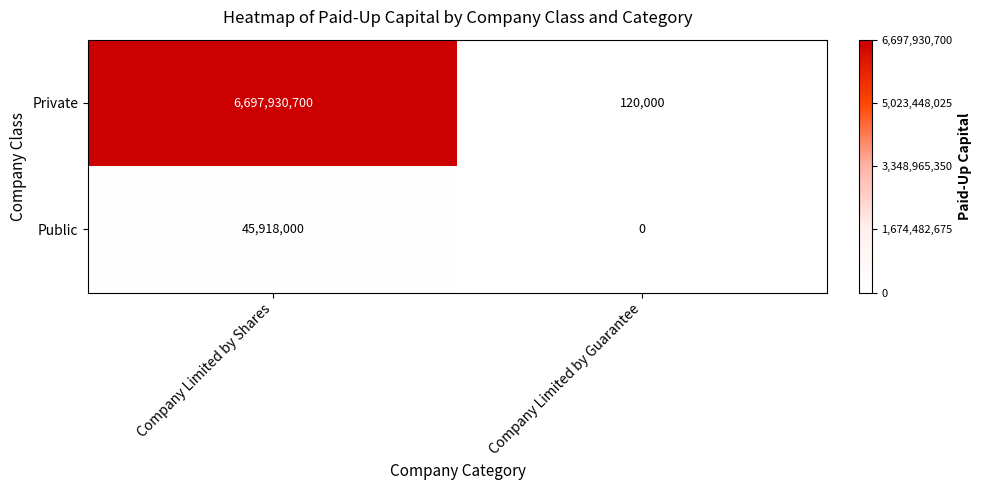

Which series has the widest spread of values?

Private